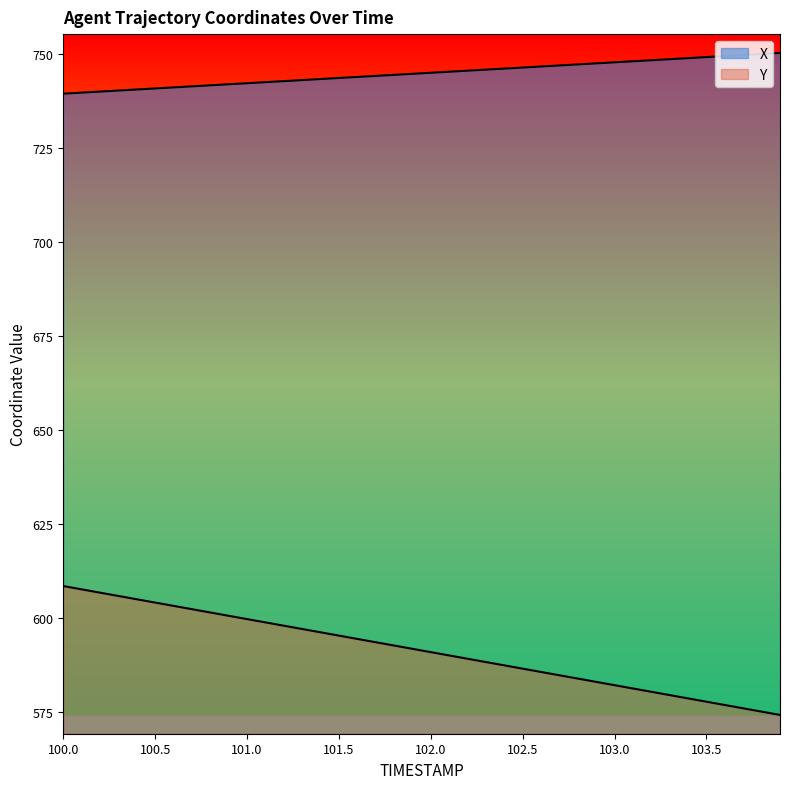

Between 101.9 and 102.7, which series saw the biggest shift?

Y